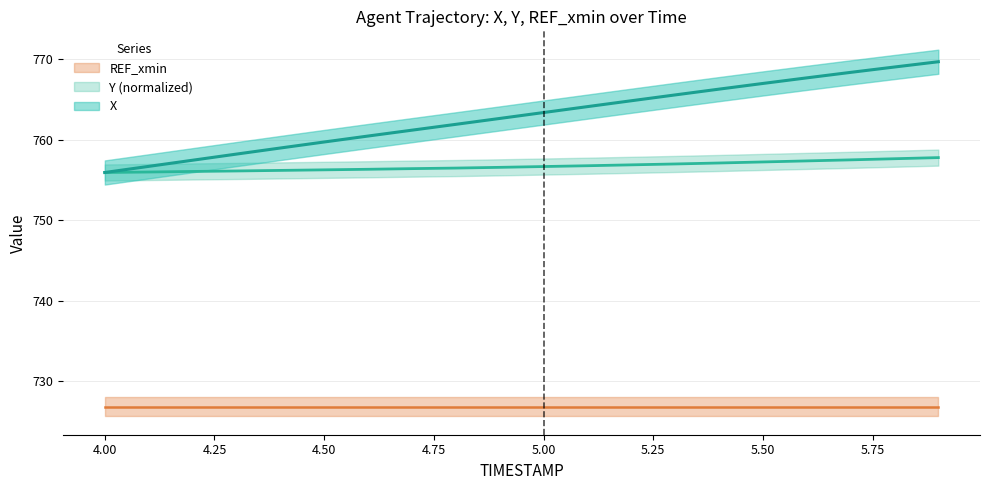

At which label does Y reach its peak?

5.9